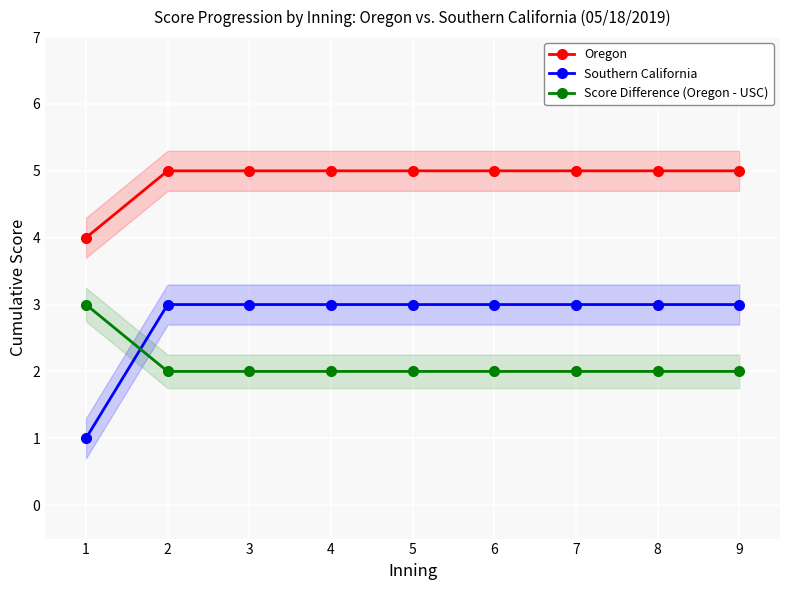

The Score Difference (Oregon - USC) series shows 3 at 1. True or false?

True